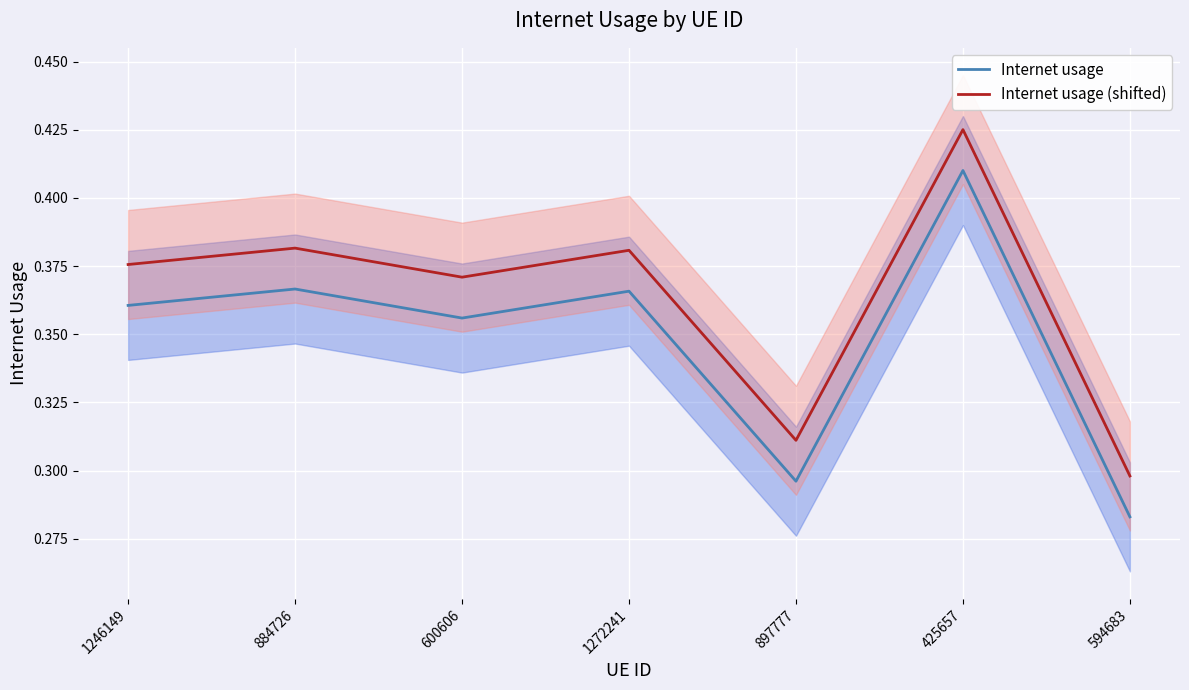

True or false: Internet usage (shifted) has more than 2 points higher than both neighbors.

True